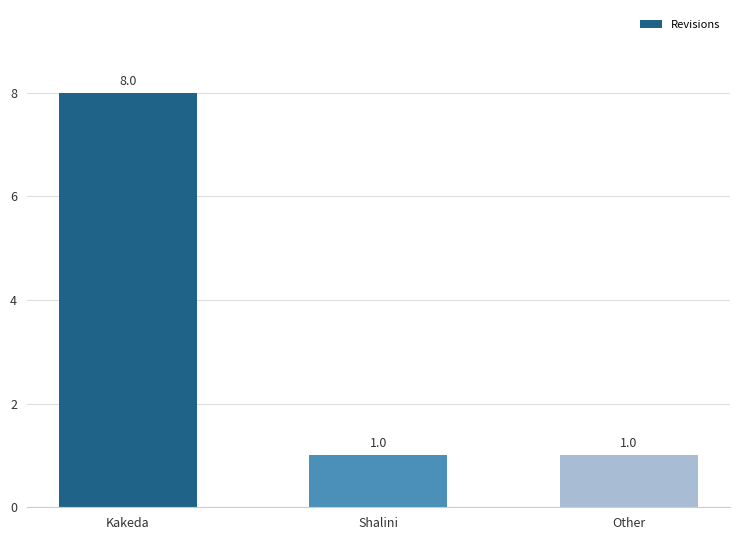

What is the ratio of the value at Other to the value at Kakeda?

0.1